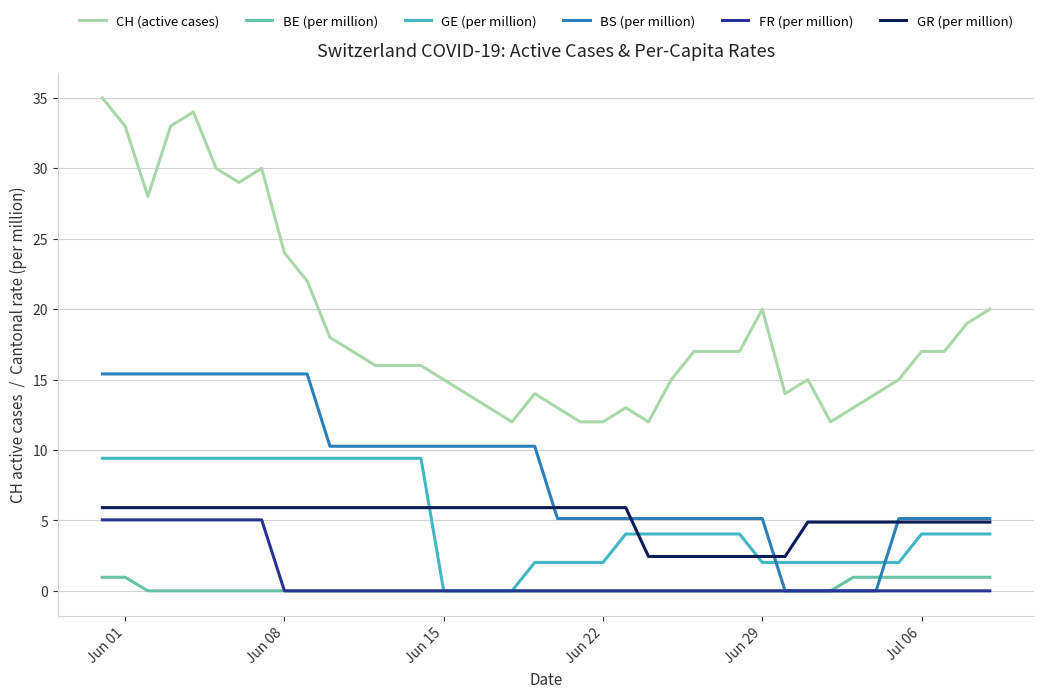

Which series has the widest spread of values?

CH (active cases)